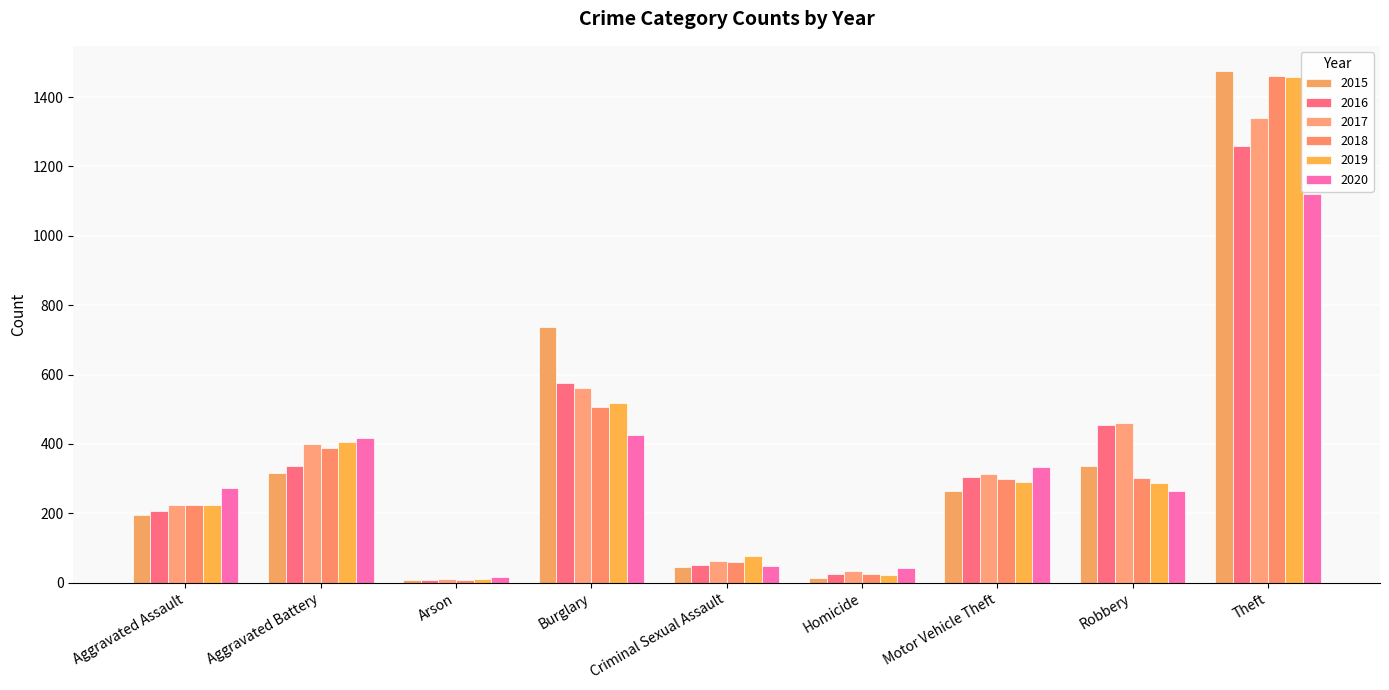

Does the chart contain stacked bars?

No